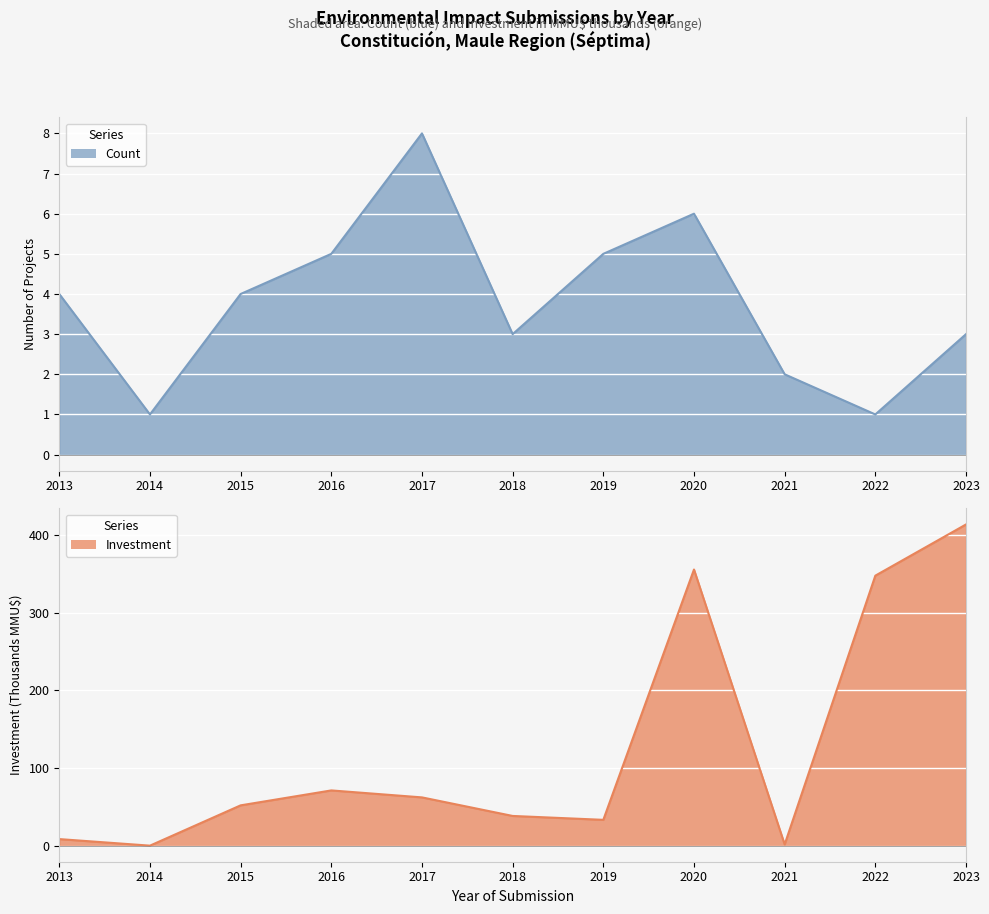

At 2023, list the series in order from largest to smallest.

Investment, Count